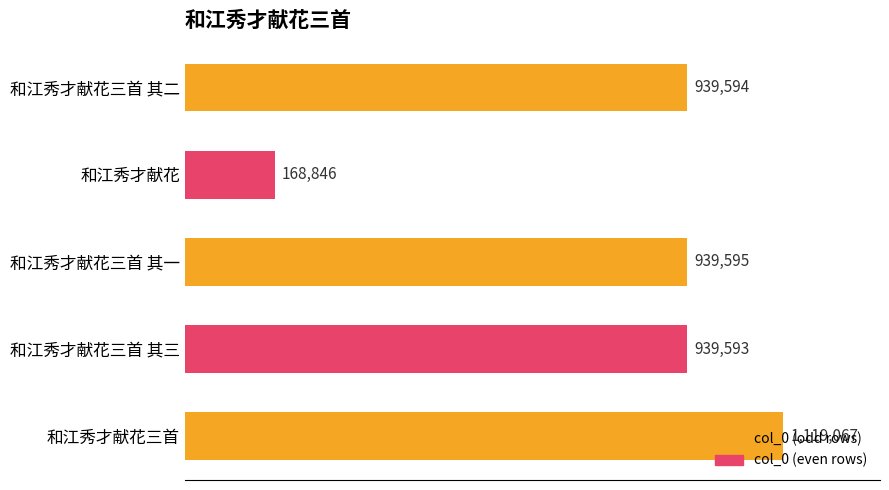

Rank the categories by value from lowest to highest.

和江秀才献花, 和江秀才献花三首 其三, 和江秀才献花三首 其二, 和江秀才献花三首 其一, 和江秀才献花三首